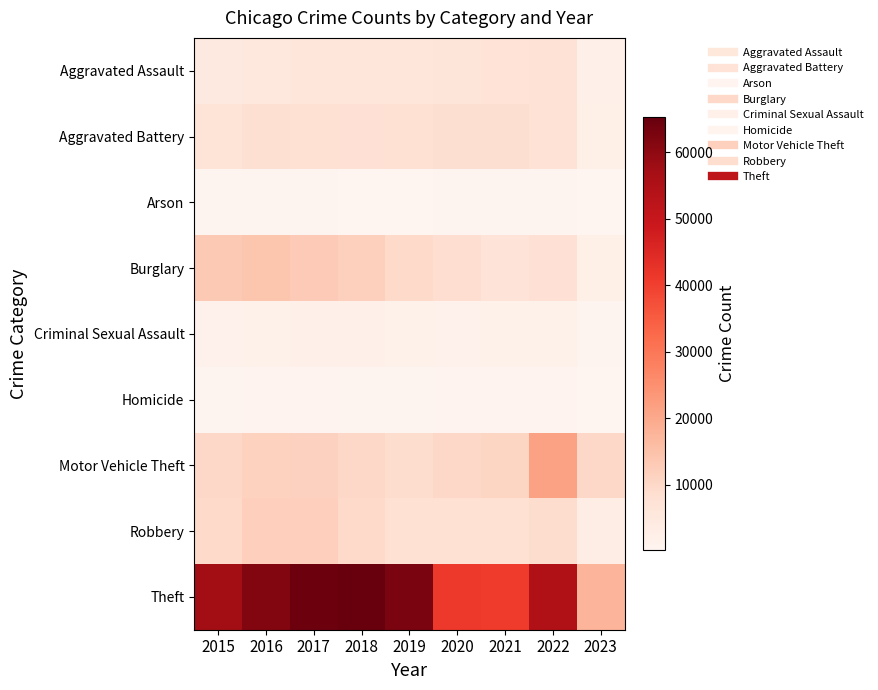

Reading left to right, list all the values displayed in this chart.

Aggravated Assault: 2015=4480	2016=5712	2017=5793	2018=6001	2019=5841	2020=6263	2021=7243	2022=7276	2023=2379
Aggravated Battery: 2015=7018	2016=8085	2017=7845	2018=7734	2019=7857	2020=8319	2021=8347	2022=7487	2023=2467
Arson: 2015=448	2016=515	2017=444	2018=373	2019=376	2020=588	2021=529	2022=424	2023=151
Burglary: 2015=13184	2016=14289	2017=13001	2018=11746	2019=9639	2020=8757	2021=6659	2022=7593	2023=2448
Criminal Sexual Assault: 2015=1672	2016=1821	2017=1952	2018=1986	2019=1881	2020=1457	2021=1695	2022=1757	2023=559
Homicide: 2015=496	2016=786	2017=672	2018=589	2019=498	2020=787	2021=804	2022=716	2023=173
Motor Vehicle Theft: 2015=10068	2016=11286	2017=11380	2018=9985	2019=8977	2020=9956	2021=10598	2022=21438	2023=10004
Robbery: 2015=9638	2016=11960	2017=11880	2018=9680	2019=7994	2020=7855	2021=7918	2022=8968	2023=3079
Theft: 2015=57350	2016=61619	2017=64381	2018=65286	2019=62491	2020=41316	2021=40791	2022=54766	2023=17527